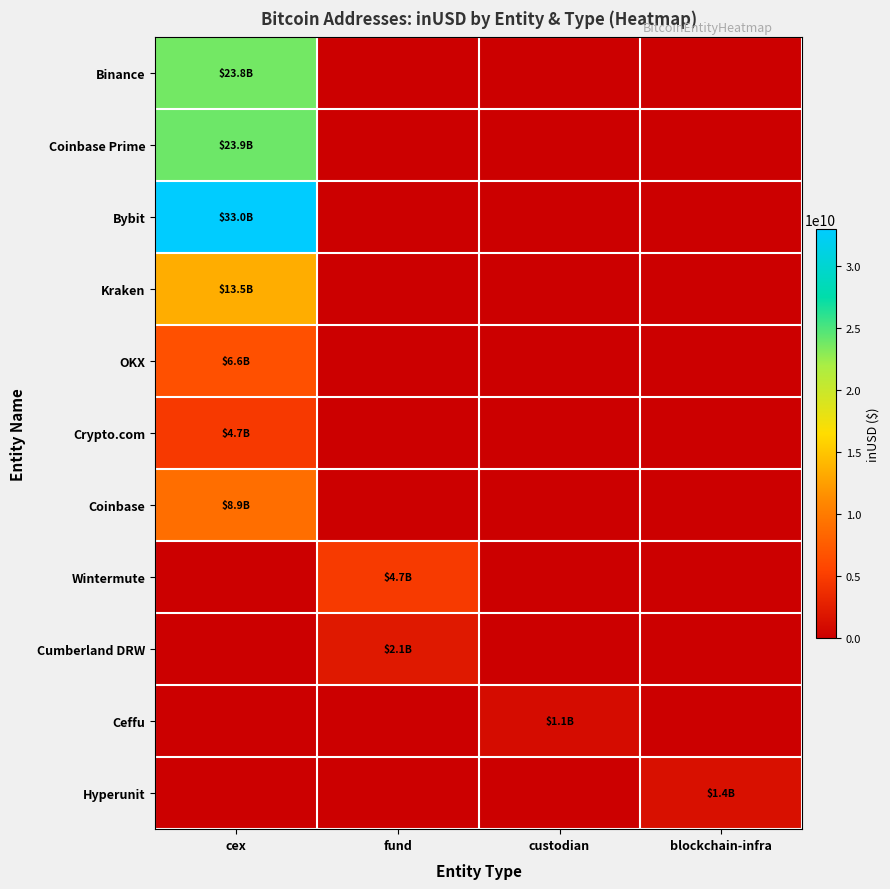

Which series has the largest range (max minus min)?

Bybit